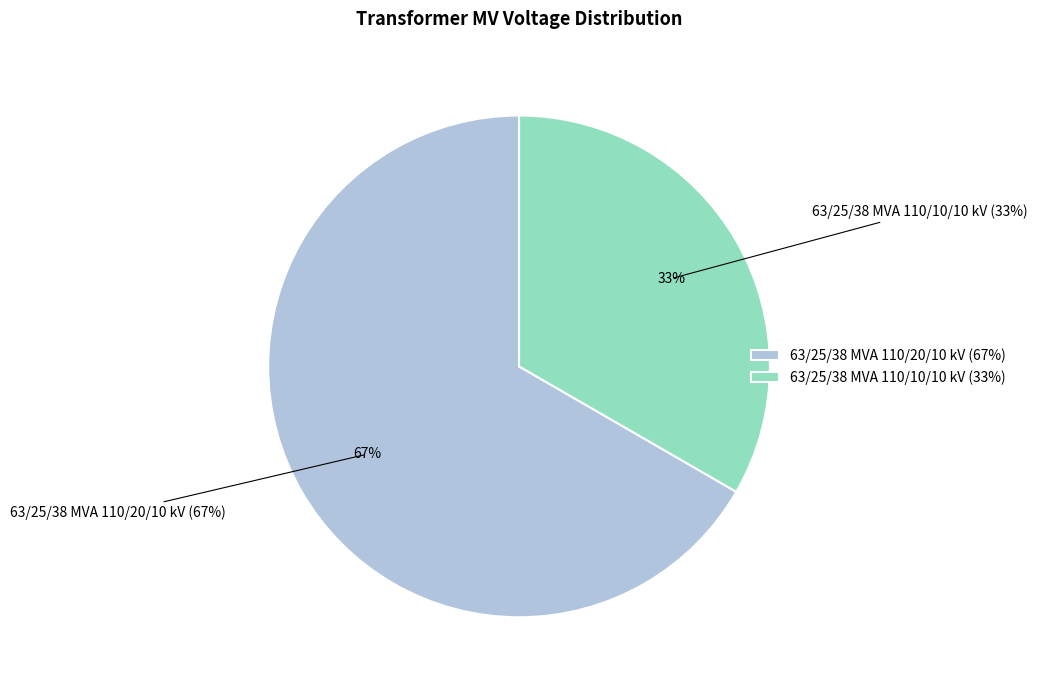

Between 63/25/38 MVA 110/20/10 kV and 63/25/38 MVA 110/10/10 kV, which is larger?

63/25/38 MVA 110/20/10 kV